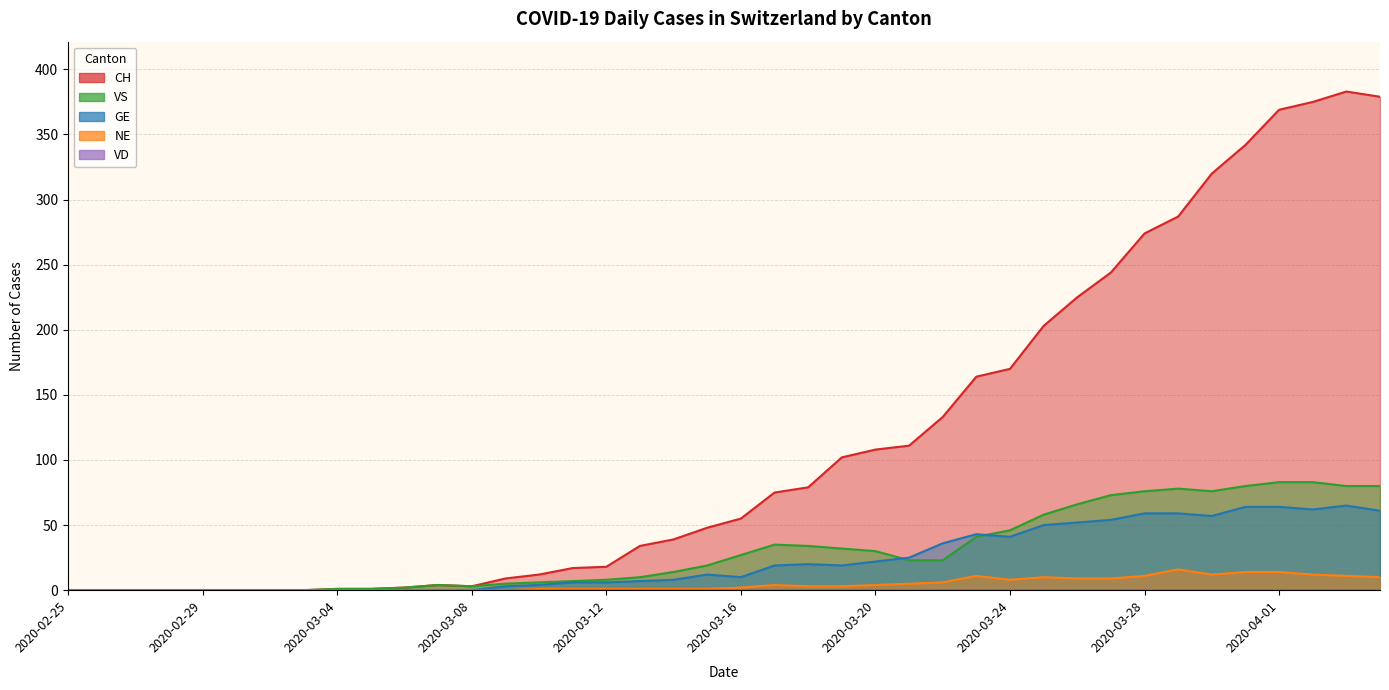

At 2020-03-09, list the series in order from largest to smallest.

CH, VS, GE, NE